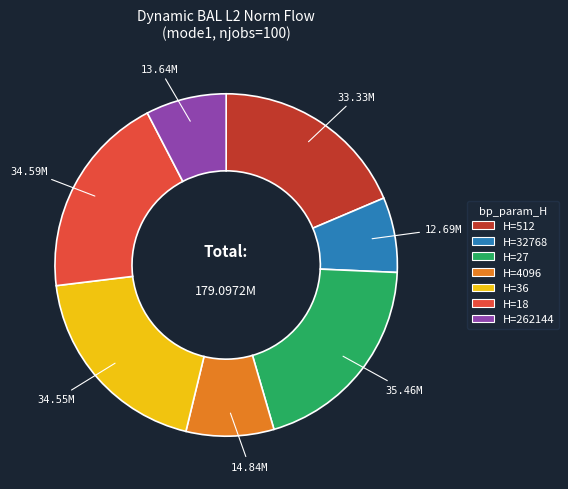

Is there any slice that represents more than half of the pie?

No